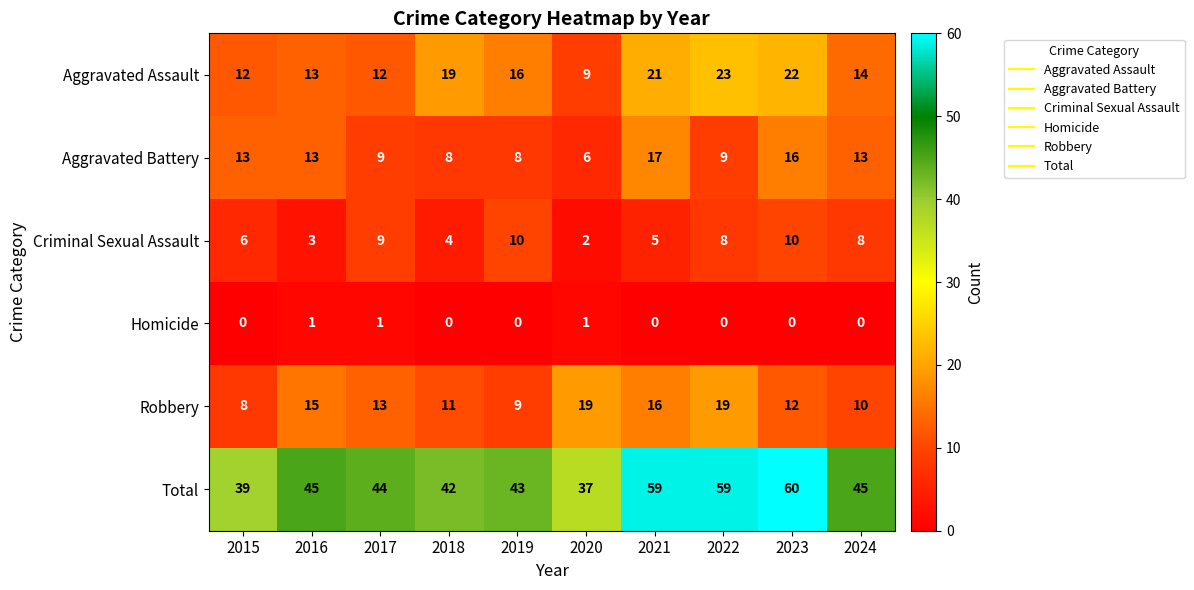

The Aggravated Assault series shows 22 at 2023. True or false?

True